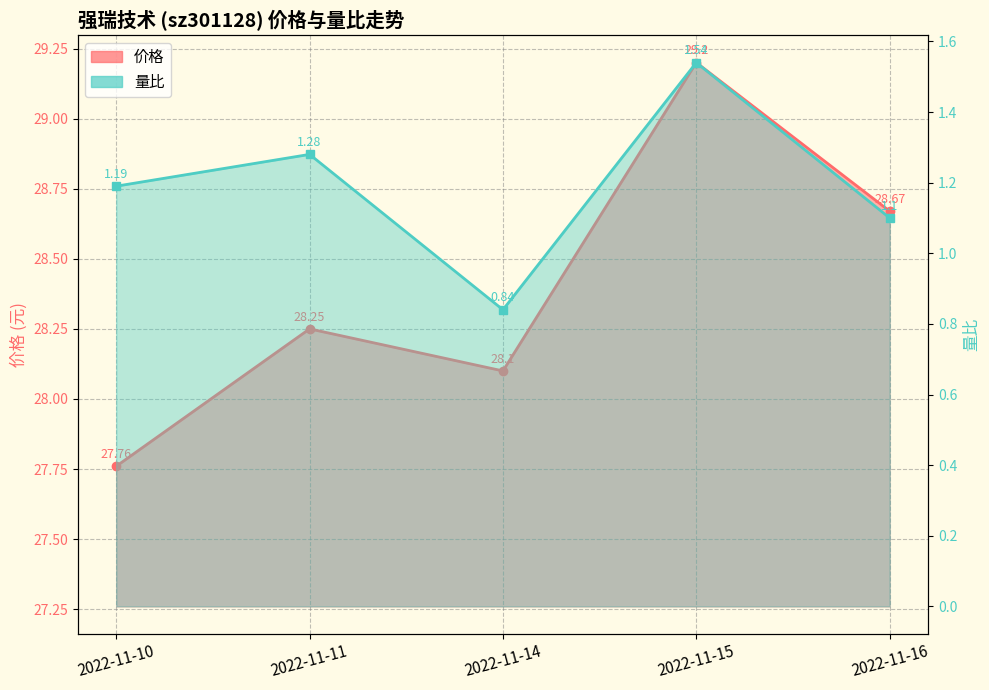

Which category has the highest value across all series?

2022-11-15